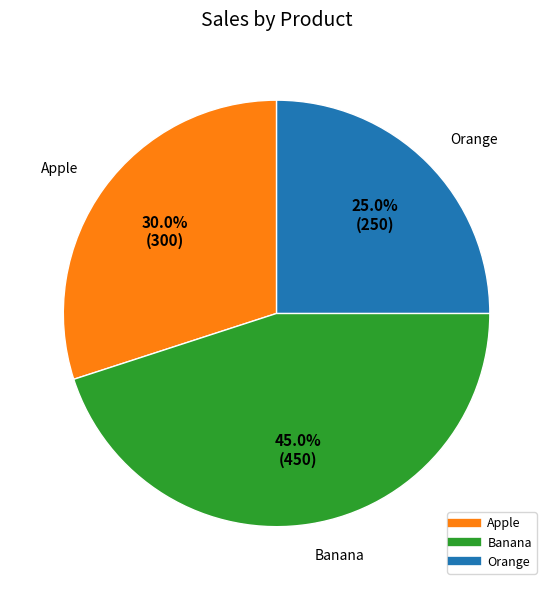

What percentage is the Apple slice, to the nearest percent?

30%